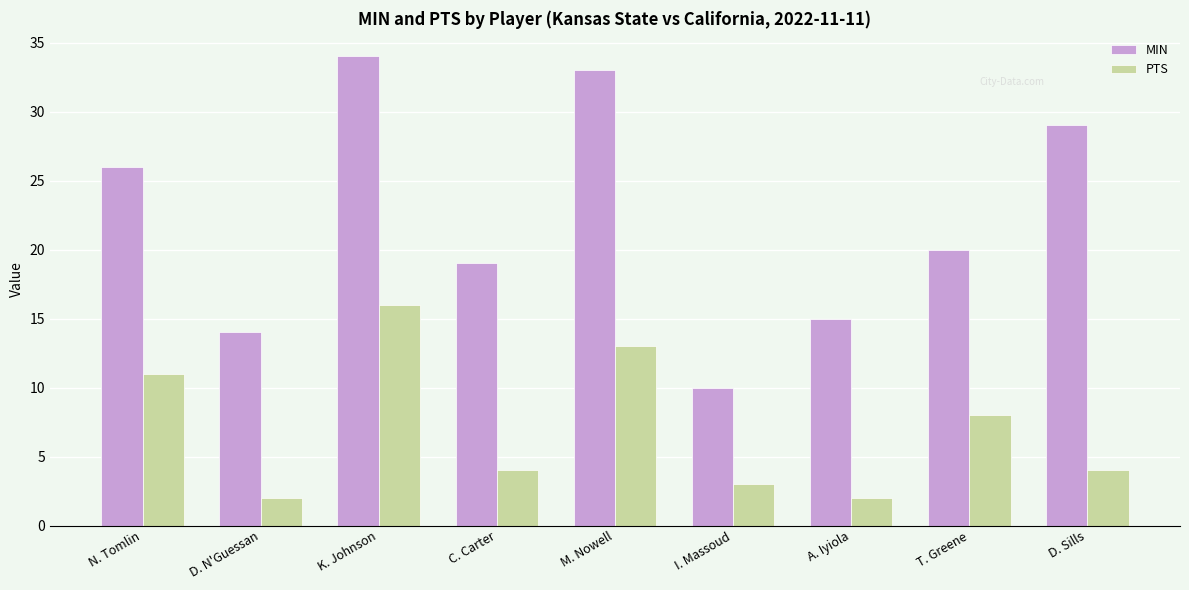

Rank the series by their average value, from lowest to highest.

PTS, MIN